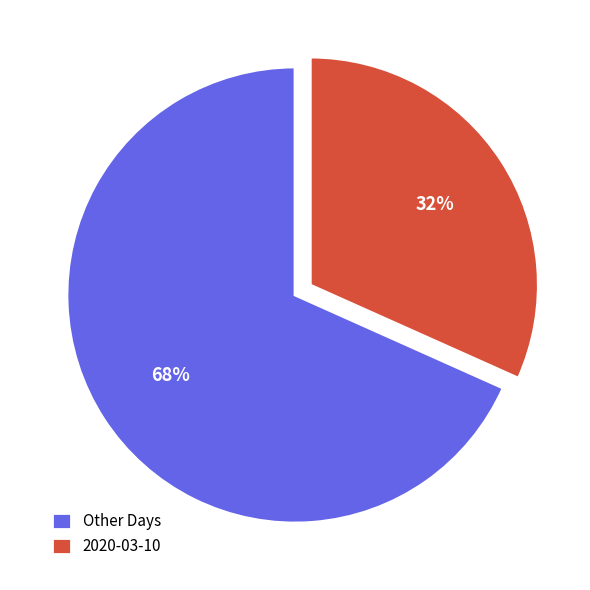

To the nearest percent, what is the combined percentage of Other Days and 2020-03-10?

100%